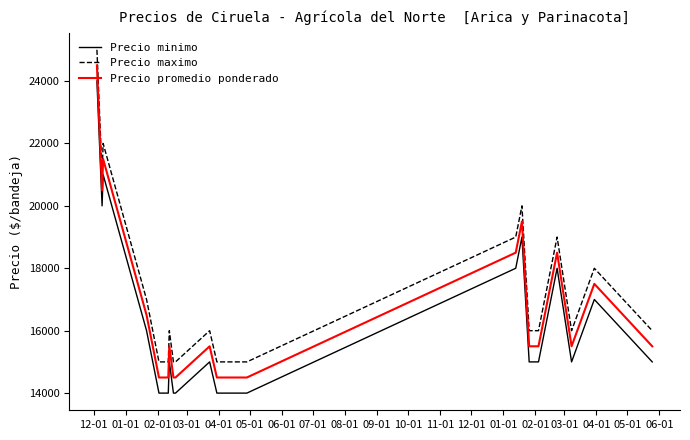

The Precio promedio ponderado series shows 24731 at 03-01. True or false?

False